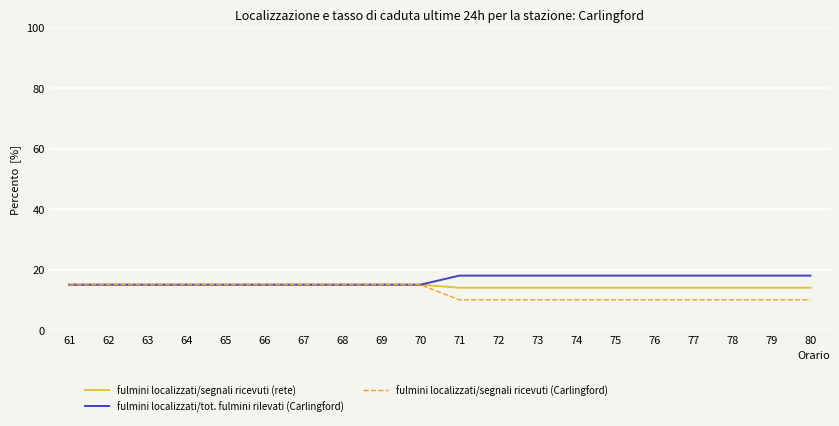

What is the greatest value displayed?

18